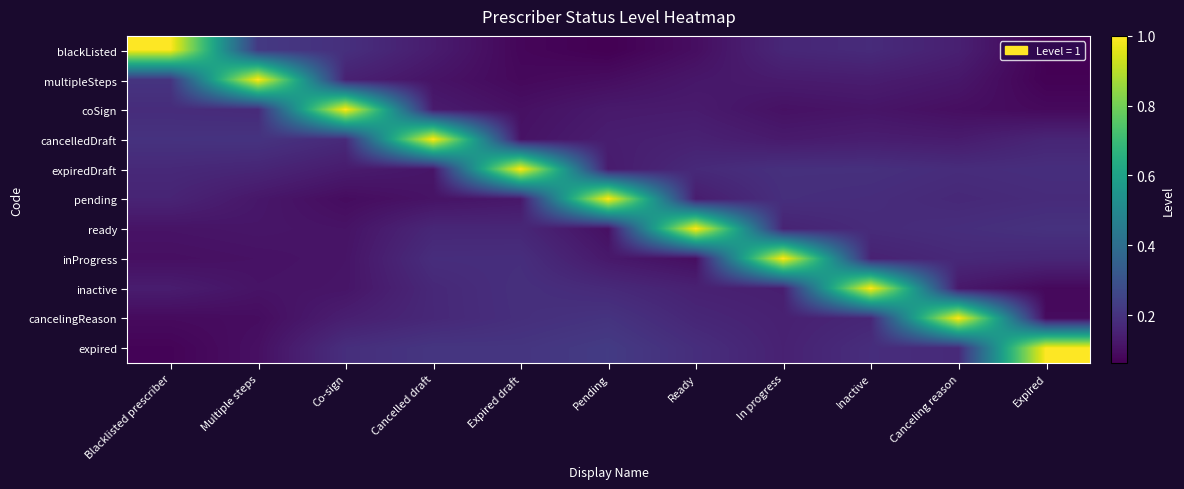

Reading left to right, transcribe all the data shown in this chart.

blackListed: Blacklisted prescriber=1.0	Multiple steps=0.2	Co-sign=0.2	Cancelled draft=0.1	Expired draft=0.1	Pending=0.1	Ready=0.1	In progress=0.2	Inactive=0.2	Canceling reason=0.1	Expired=0.1
multipleSteps: Blacklisted prescriber=0.2	Multiple steps=1.0	Co-sign=0.1	Cancelled draft=0.1	Expired draft=0.1	Pending=0.1	Ready=0.1	In progress=0.1	Inactive=0.1	Canceling reason=0.1	Expired=0.1
coSign: Blacklisted prescriber=0.2	Multiple steps=0.2	Co-sign=1.0	Cancelled draft=0.1	Expired draft=0.1	Pending=0.1	Ready=0.1	In progress=0.1	Inactive=0.1	Canceling reason=0.1	Expired=0.1
cancelledDraft: Blacklisted prescriber=0.2	Multiple steps=0.2	Co-sign=0.2	Cancelled draft=1.0	Expired draft=0.1	Pending=0.1	Ready=0.1	In progress=0.1	Inactive=0.1	Canceling reason=0.1	Expired=0.2
expiredDraft: Blacklisted prescriber=0.2	Multiple steps=0.2	Co-sign=0.1	Cancelled draft=0.1	Expired draft=1.0	Pending=0.1	Ready=0.2	In progress=0.2	Inactive=0.2	Canceling reason=0.2	Expired=0.2
pending: Blacklisted prescriber=0.2	Multiple steps=0.1	Co-sign=0.1	Cancelled draft=0.1	Expired draft=0.1	Pending=1.0	Ready=0.1	In progress=0.2	Inactive=0.2	Canceling reason=0.2	Expired=0.2
ready: Blacklisted prescriber=0.1	Multiple steps=0.1	Co-sign=0.1	Cancelled draft=0.2	Expired draft=0.2	Pending=0.1	Ready=1.0	In progress=0.2	Inactive=0.2	Canceling reason=0.2	Expired=0.2
inProgress: Blacklisted prescriber=0.1	Multiple steps=0.1	Co-sign=0.1	Cancelled draft=0.2	Expired draft=0.2	Pending=0.1	Ready=0.1	In progress=1.0	Inactive=0.2	Canceling reason=0.2	Expired=0.2
inactive: Blacklisted prescriber=0.1	Multiple steps=0.1	Co-sign=0.1	Cancelled draft=0.2	Expired draft=0.2	Pending=0.2	Ready=0.1	In progress=0.1	Inactive=1.0	Canceling reason=0.1	Expired=0.1
cancelingReason: Blacklisted prescriber=0.1	Multiple steps=0.1	Co-sign=0.1	Cancelled draft=0.2	Expired draft=0.2	Pending=0.2	Ready=0.2	In progress=0.1	Inactive=0.2	Canceling reason=1.0	Expired=0.1
expired: Blacklisted prescriber=0.1	Multiple steps=0.1	Co-sign=0.2	Cancelled draft=0.2	Expired draft=0.2	Pending=0.2	Ready=0.2	In progress=0.1	Inactive=0.2	Canceling reason=0.2	Expired=1.0